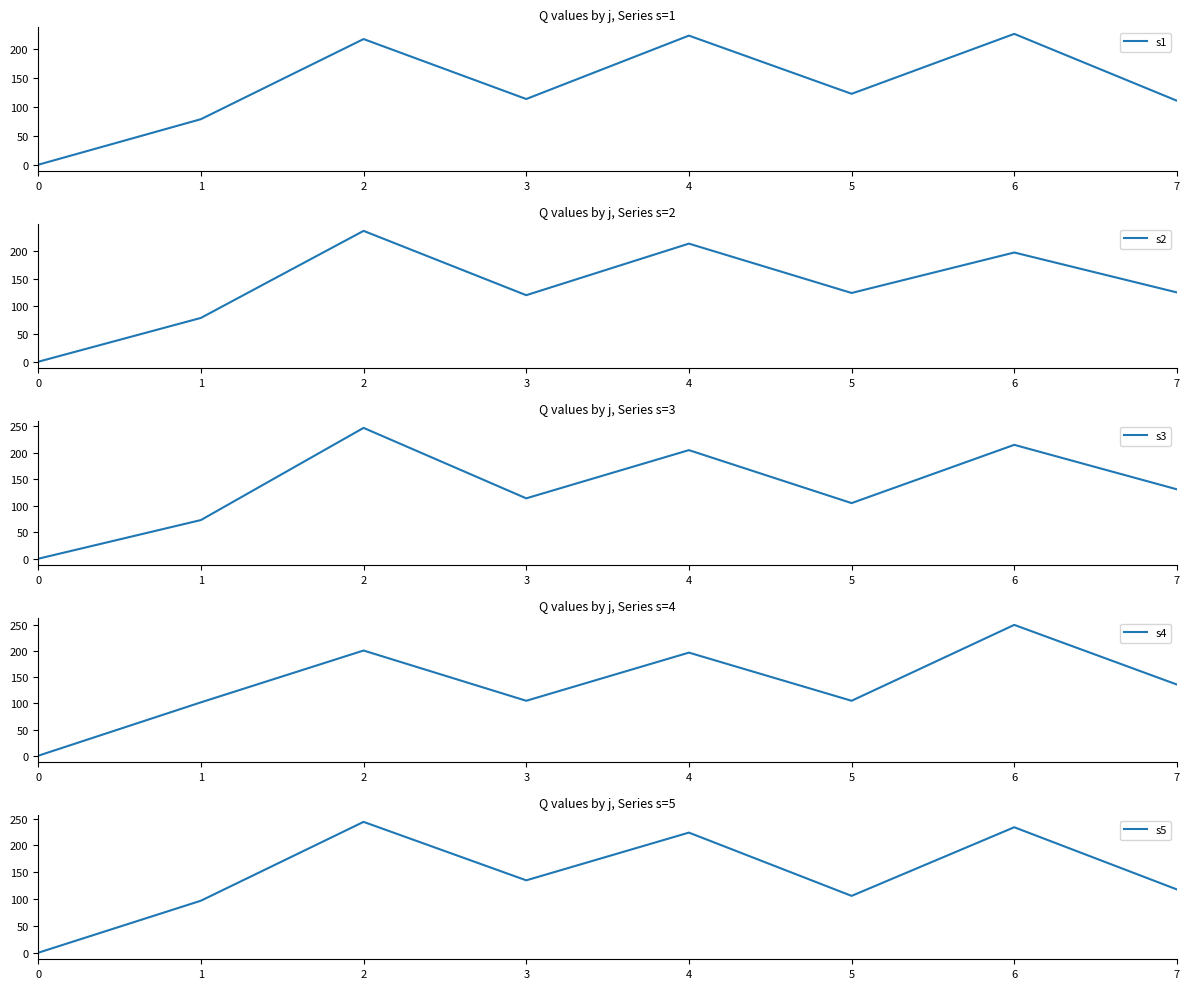

Rank the series at 1 from lowest to highest value.

s3, s1, s2, s5, s4